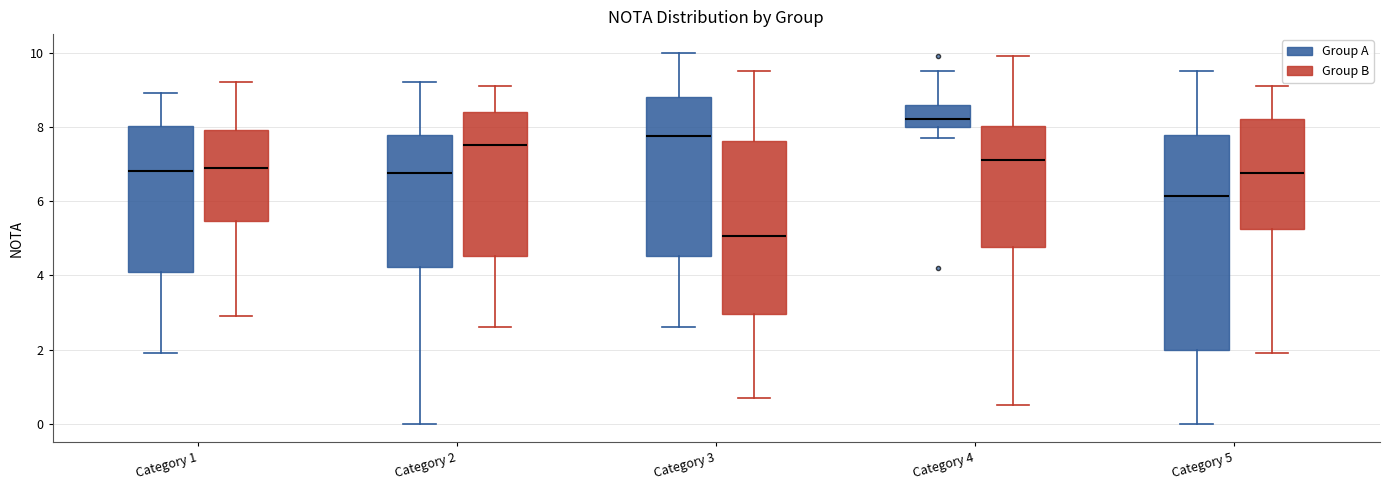

Which box's median line is the highest?

Category 4 (Group A)